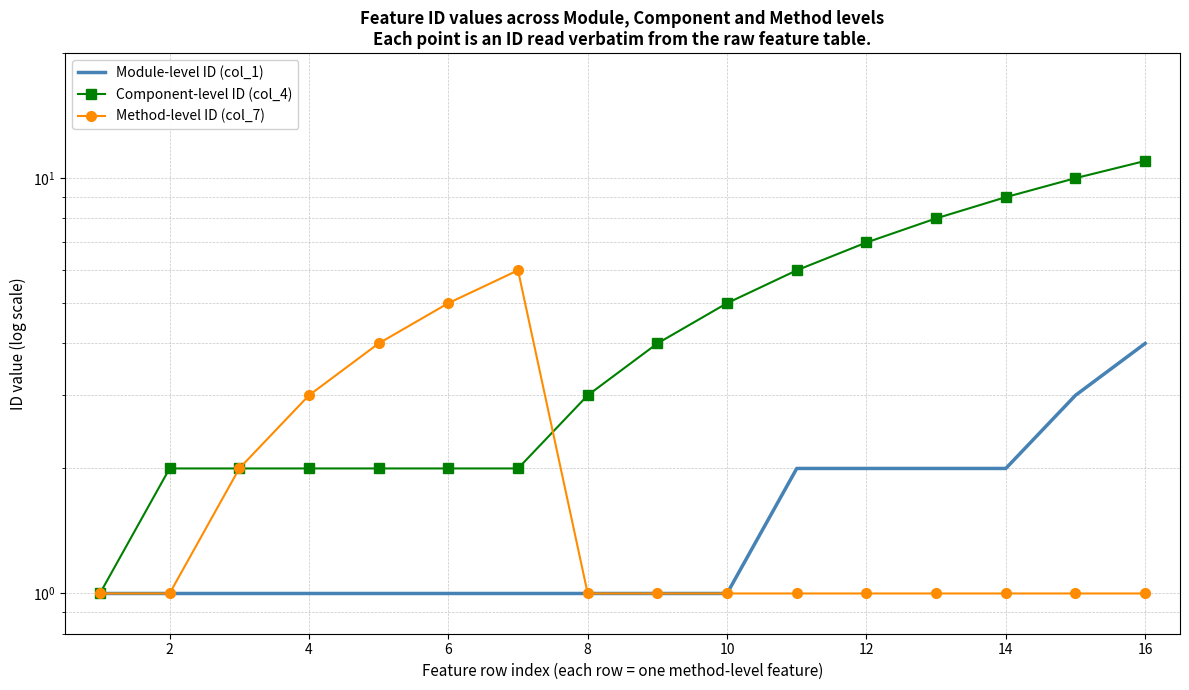

Reading right to left, transcribe all the data shown in this chart.

Module-level ID (col_1): 4	3	2	2	2	2	1	1	1	1	1	1	1	1	1	1
Component-level ID (col_4): 11	10	9	8	7	6	5	4	3	2	2	2	2	2	2	1
Method-level ID (col_7): 1	1	1	1	1	1	1	1	1	6	5	4	3	2	1	1